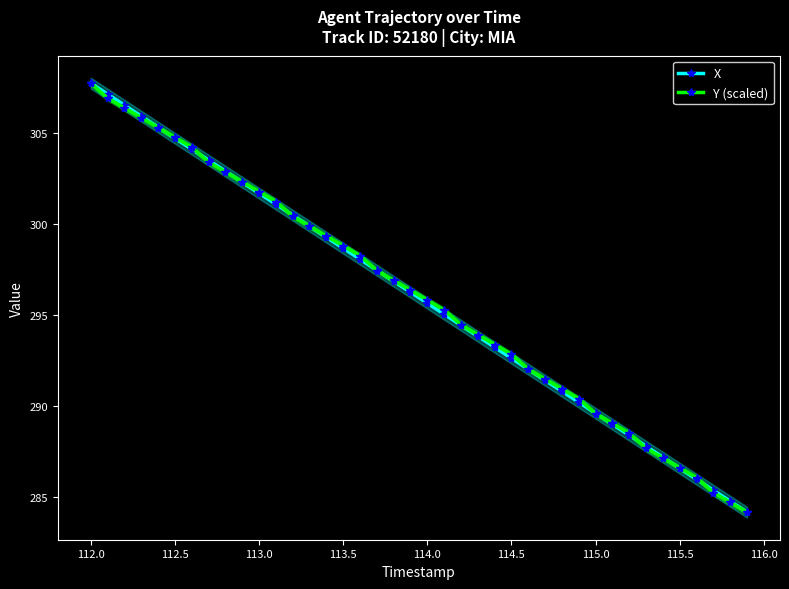

Which series has the largest range (max minus min)?

X